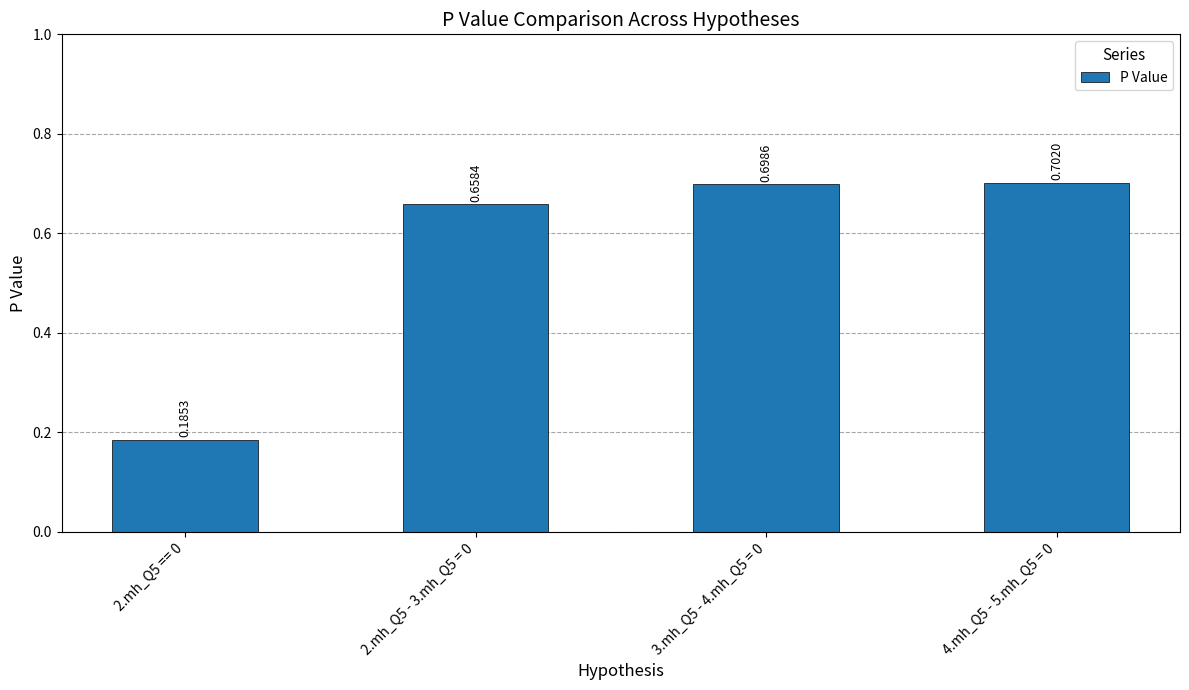

Rank the categories by value from highest to lowest.

4.mh_Q5 - 5.mh_Q5 = 0, 3.mh_Q5 - 4.mh_Q5 = 0, 2.mh_Q5 - 3.mh_Q5 = 0, 2.mh_Q5 == 0